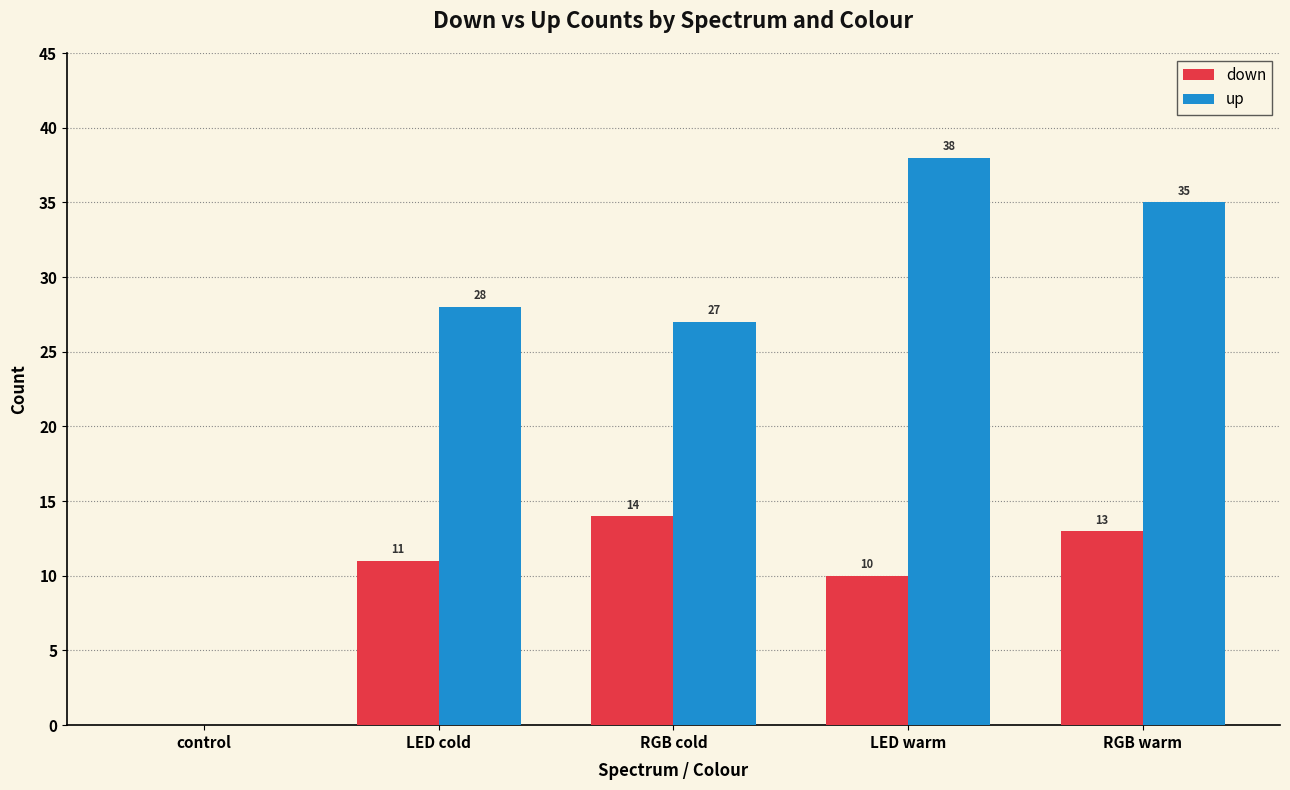

How many categories are shown in the chart?

5